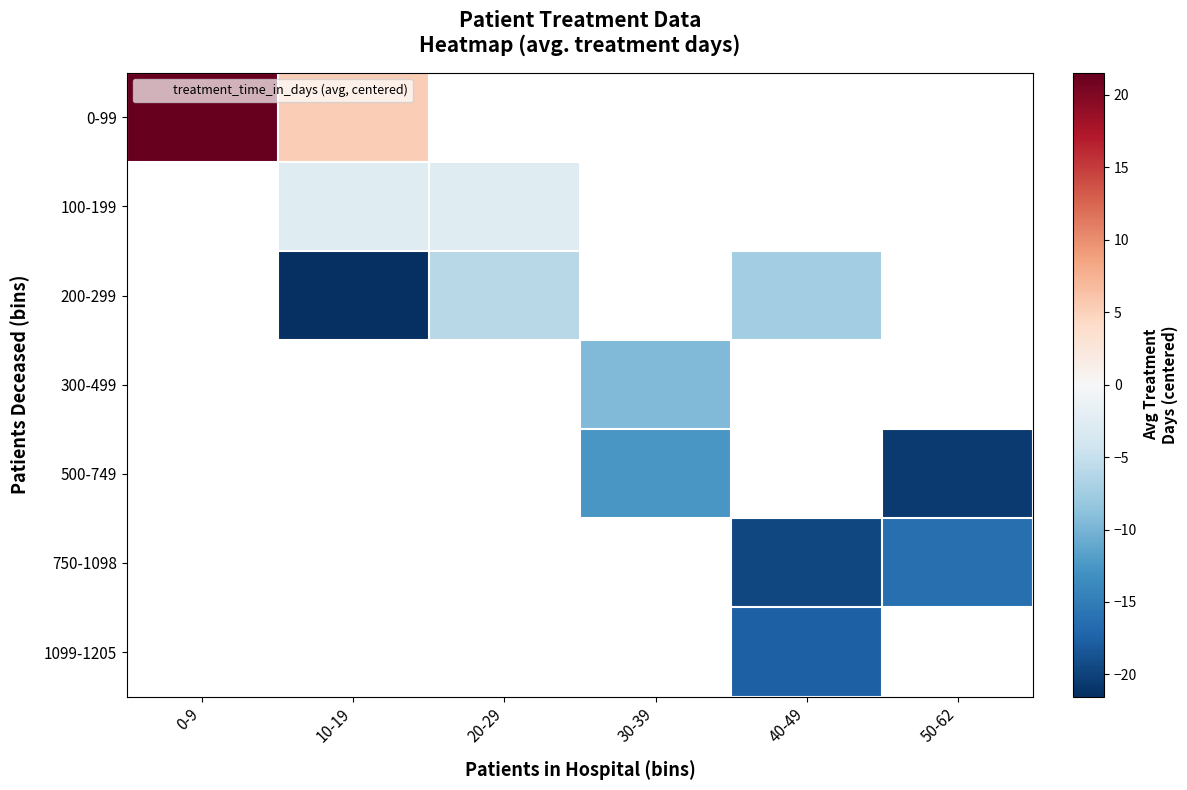

Which has a higher value, 20-29 or 10-19?

10-19